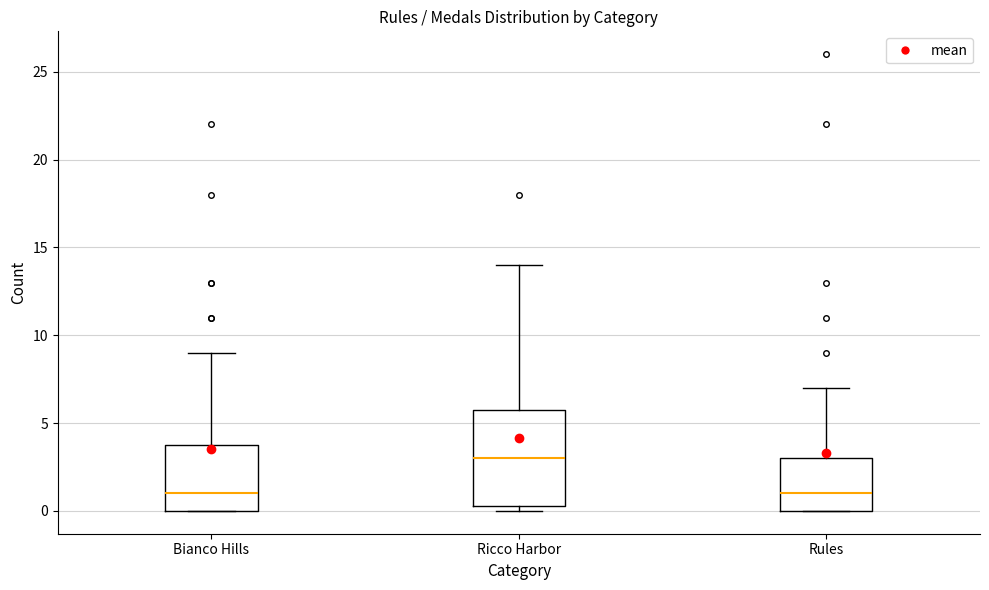

Reading left to right, transcribe this box plot: for each box, give where its median line is, the range the box spans, and where its two whiskers end, as read against the y-axis. The values are not printed on the chart, so give them approximately, as read against the axis.

Bianco Hills: median 1.0, box 0.0 to 4.0, whiskers 0.0 to 9.0
Ricco Harbor: median 3.0, box 0.5 to 6.0, whiskers 0.0 to 14.0
Rules: median 1.0, box 0.0 to 3.0, whiskers 0.0 to 7.0